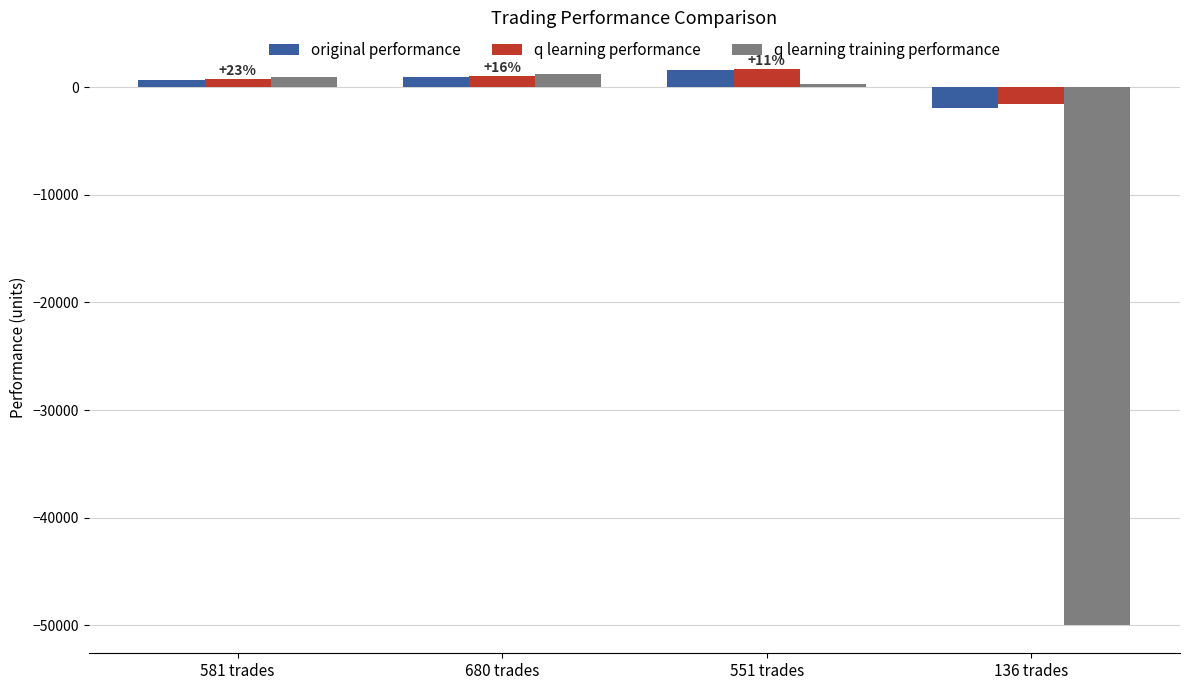

Which category has the lowest value in the q learning performance series?

136 trades